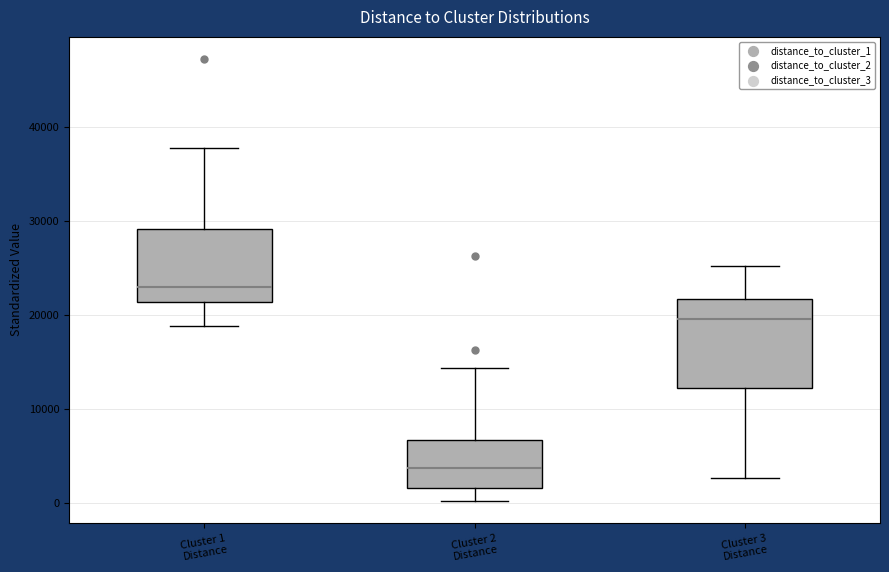

Comparing the boxes themselves (not the whiskers), which one is the tallest?

Cluster 3 Distance